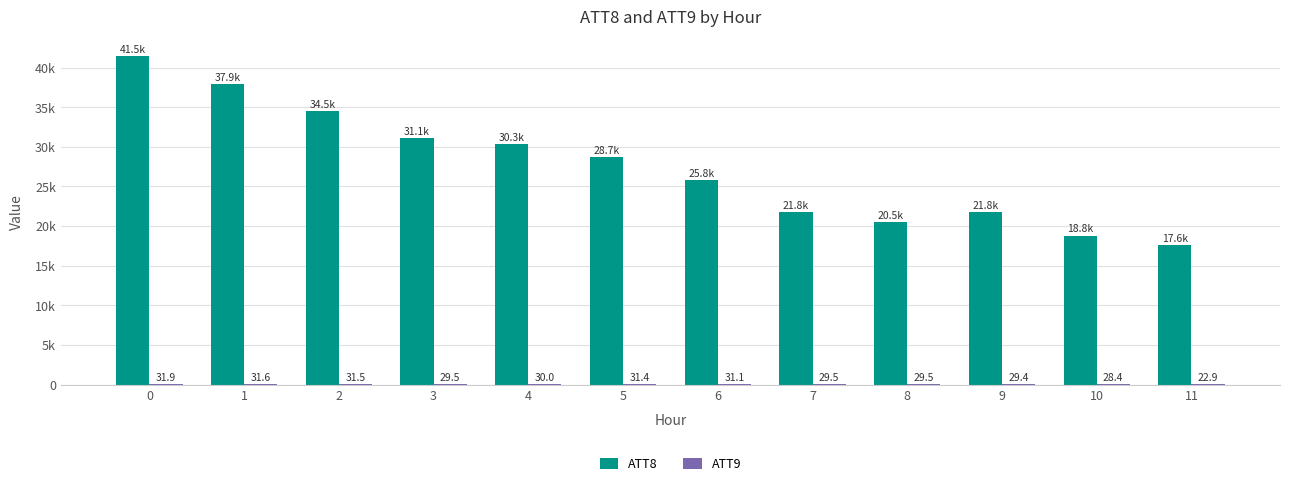

What is the value of the ATT9 bar at the 7th from the left?

31.1